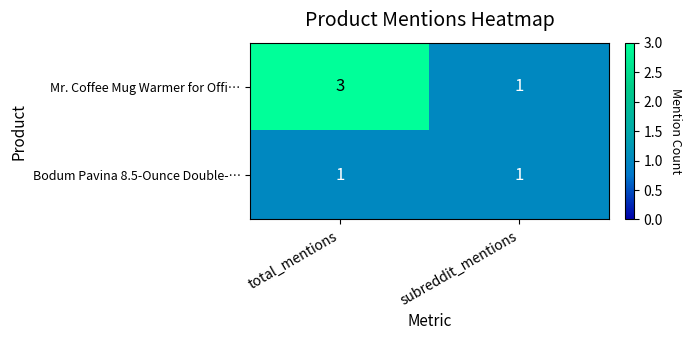

Is it true that Bodum Pavina 8.5-Ounce Double-… equals 1 at total_mentions?

True